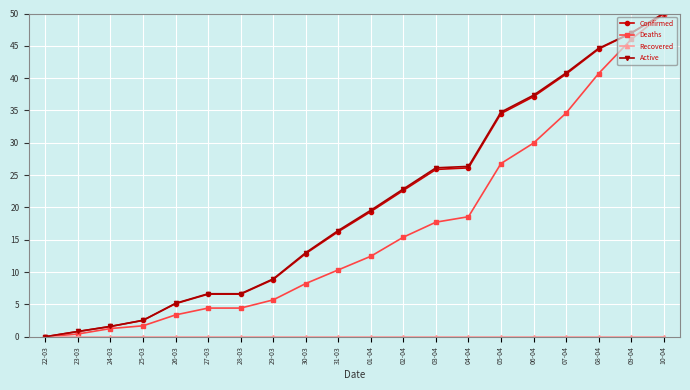

Between 01-04 and 04-04, which series saw the biggest shift?

Active